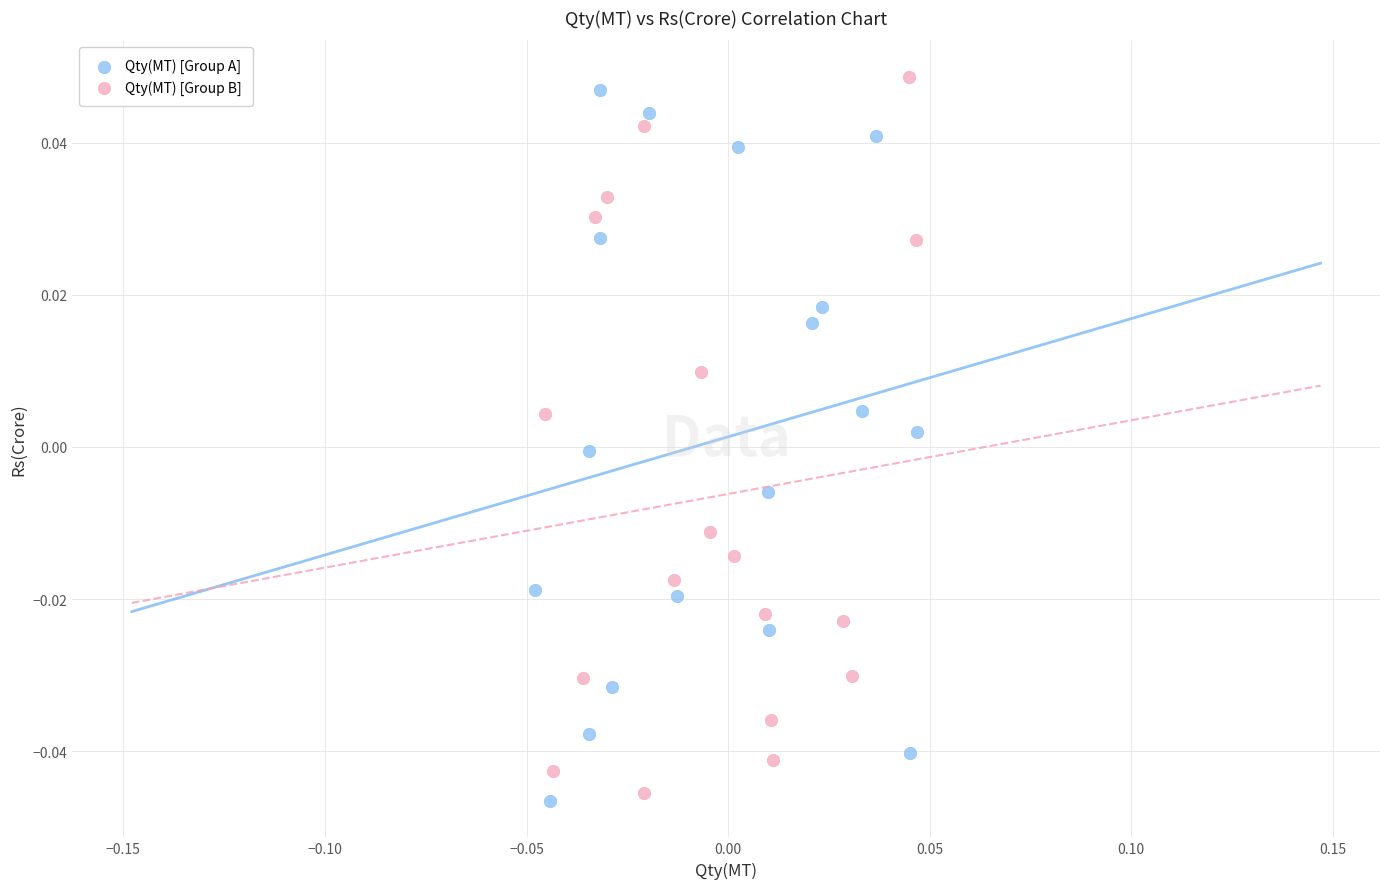

What are all the series names shown in the legend?

Qty(MT) [Group A], Qty(MT) [Group B]